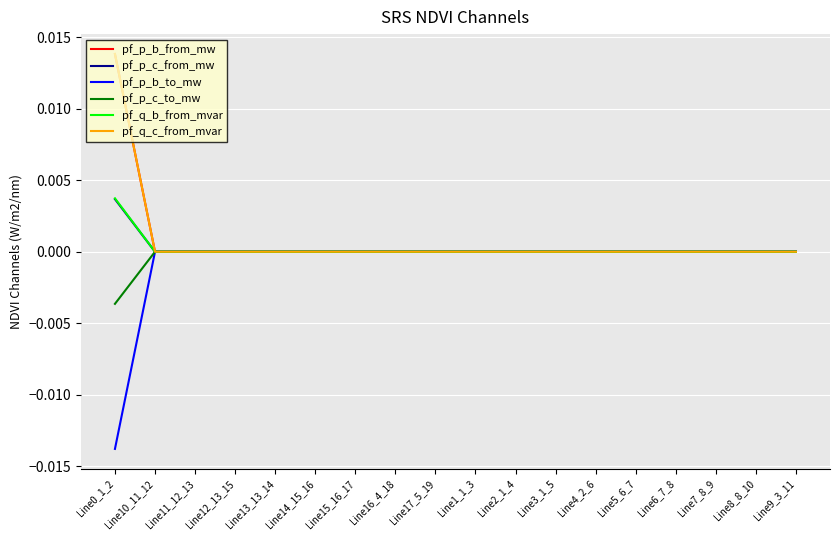

The value of pf_p_c_from_mw at Line17_5_19 is 0.0. True or false?

True